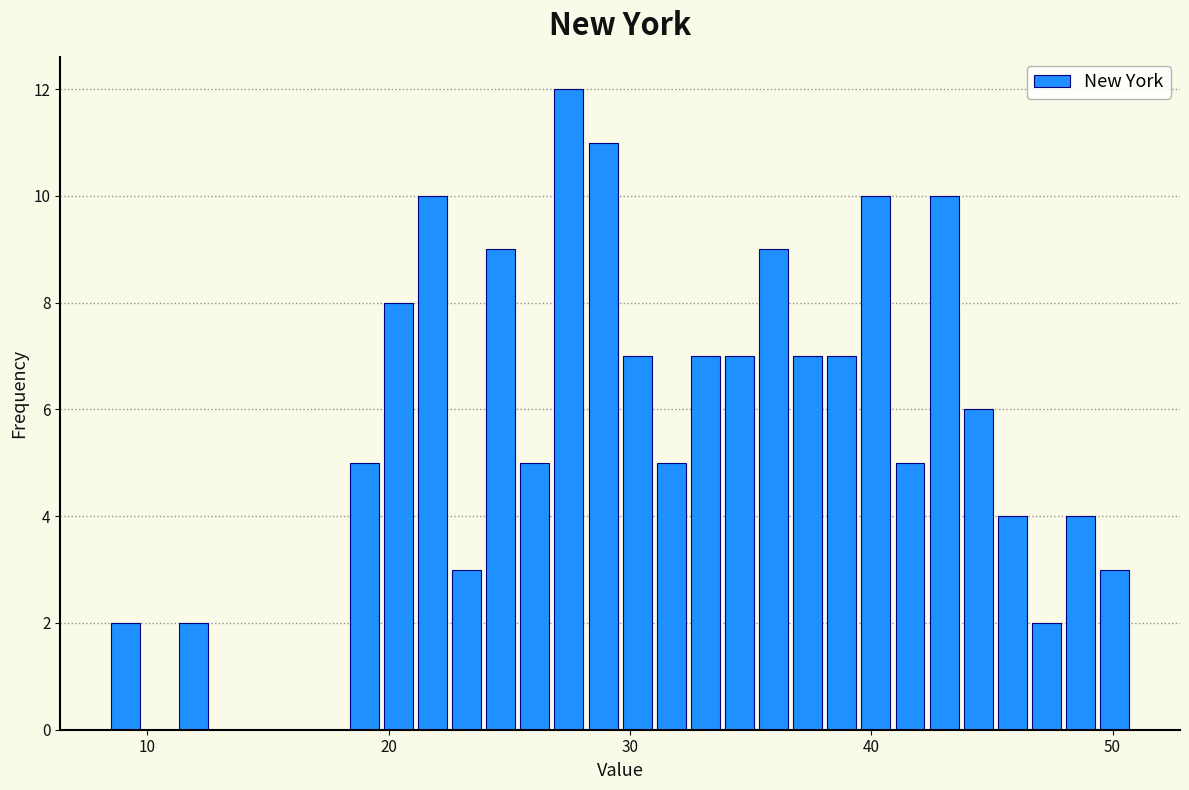

Read against the x-axis, roughly where is the centre of the tallest bar?

27